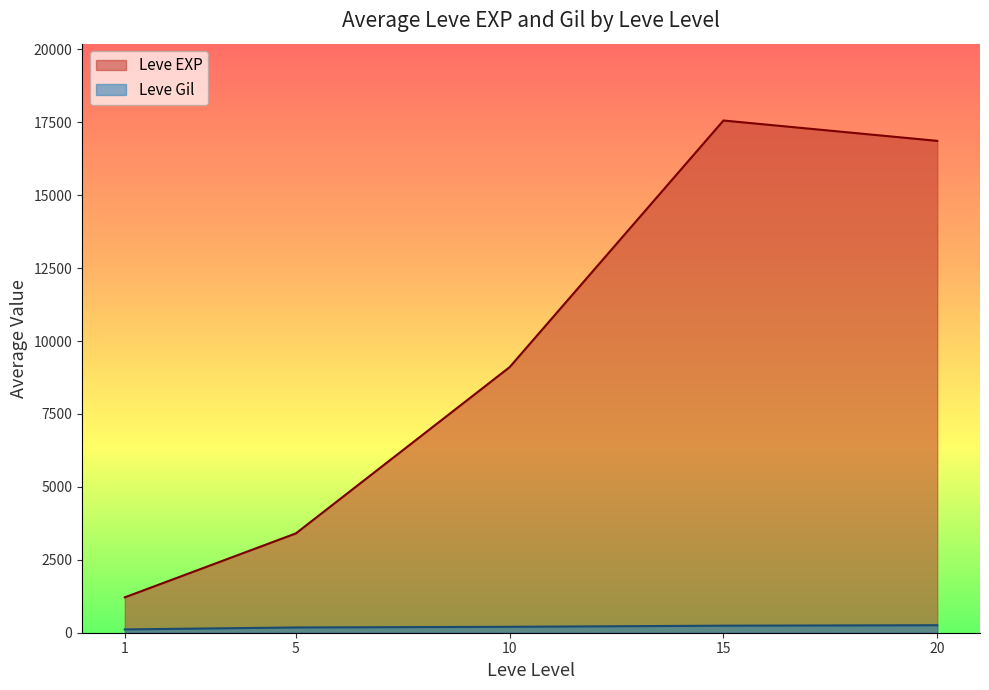

Which series has the largest total across all categories?

Leve EXP